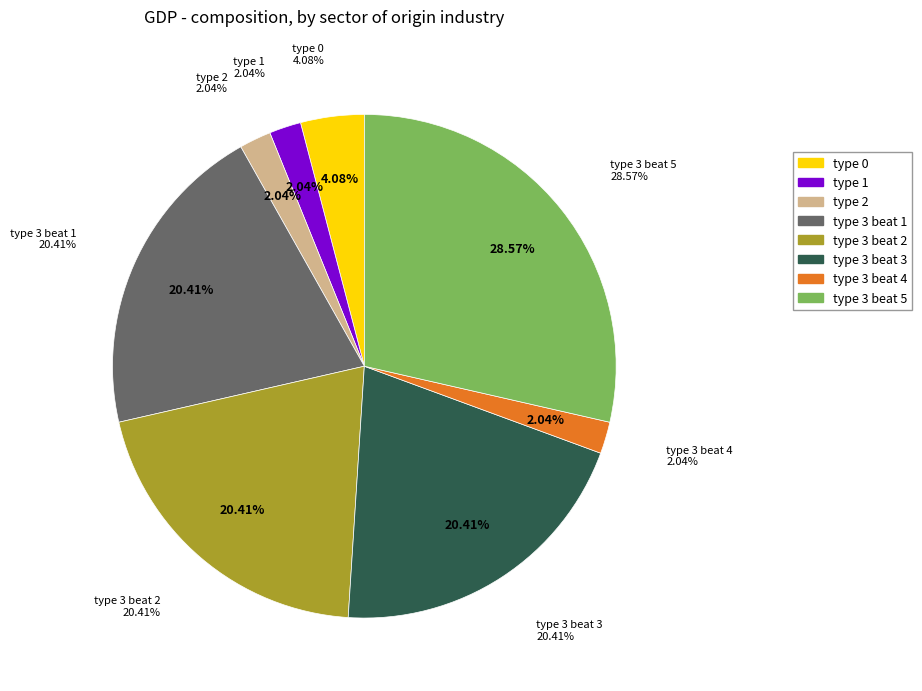

How many segments does this pie chart have?

8